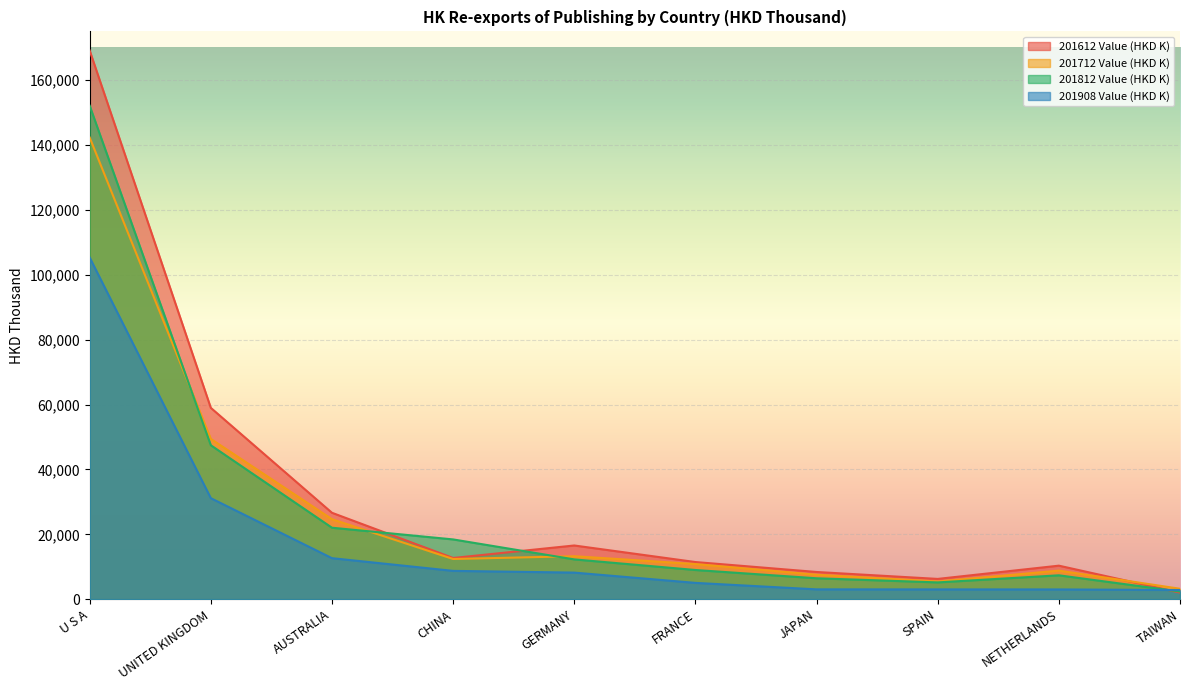

Which series has the largest range (max minus min)?

201612 Value (HKD K)